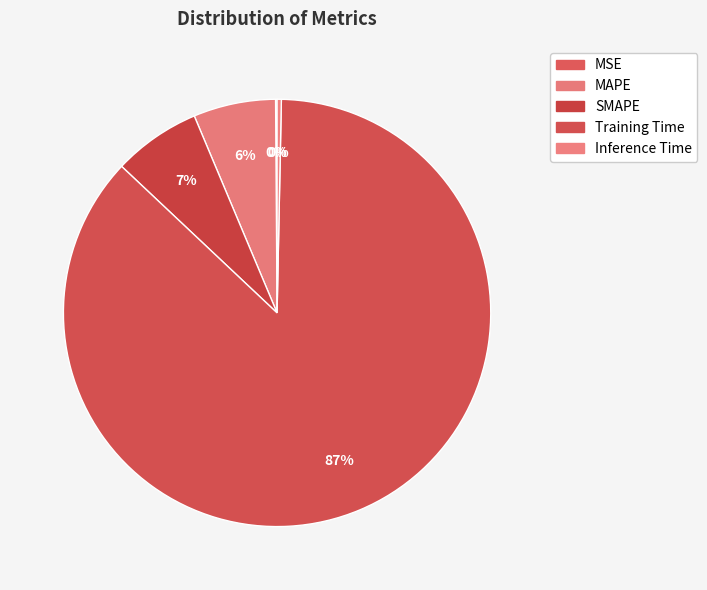

Count the number of slices in the pie.

5